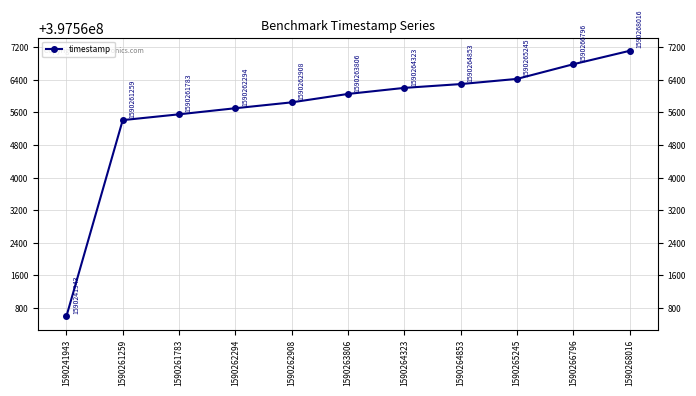

True or false: the data shows 397560597.0 at 1590241943.

True